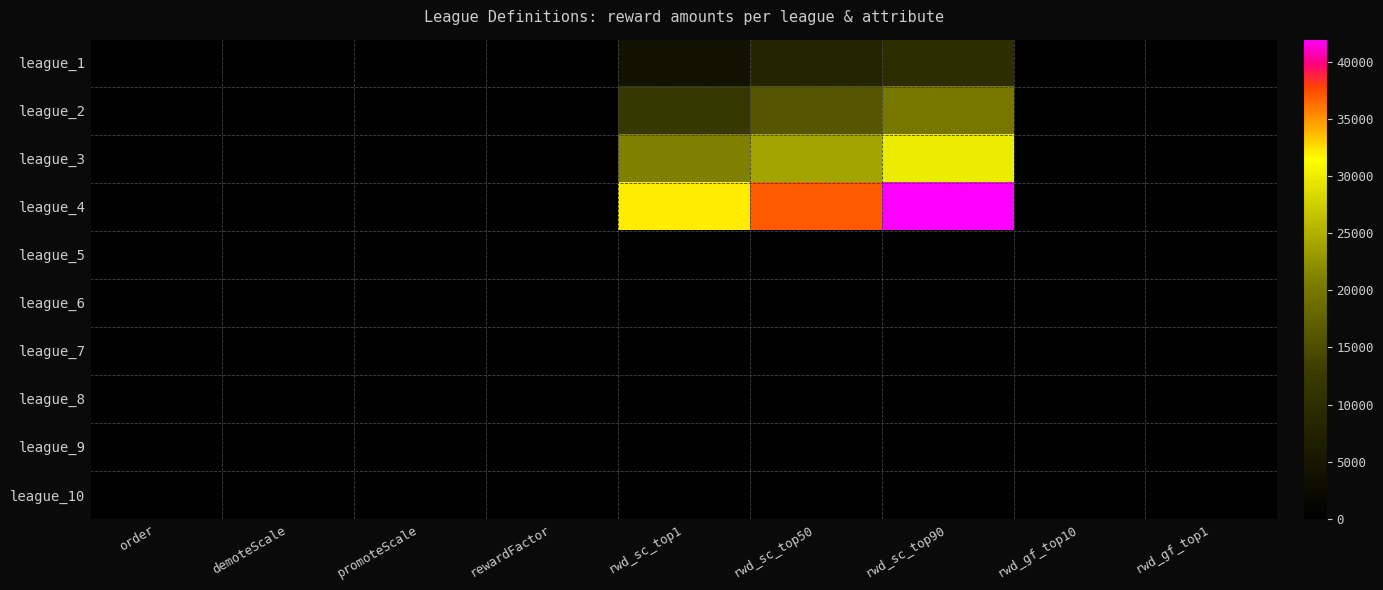

At which category is the sum across all series the highest?

rwd_sc_top90